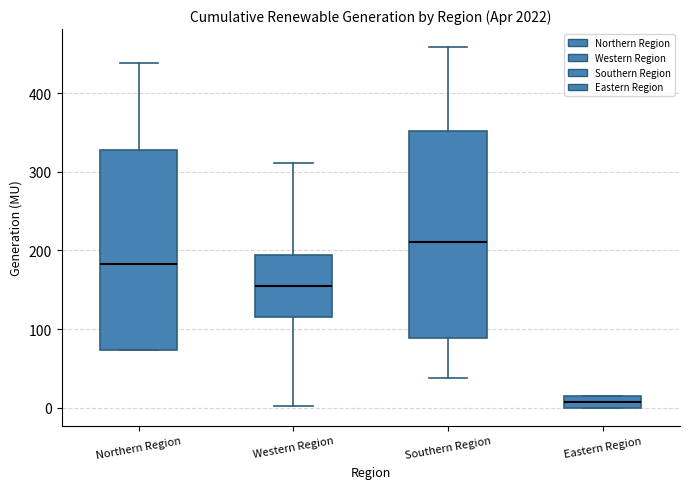

Where does the lower whisker of the box for Western Region end on the y-axis? The values are not printed on the chart, so give them approximately, as read against the axis.

0